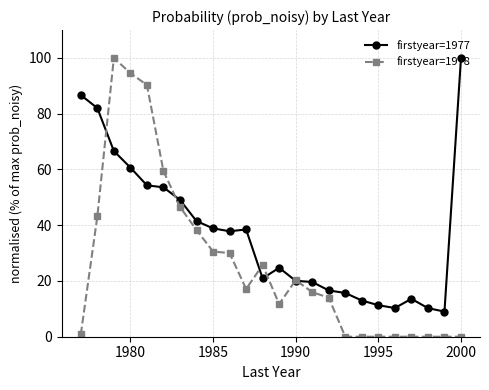

Which series has the largest total across all categories?

firstyear=1977